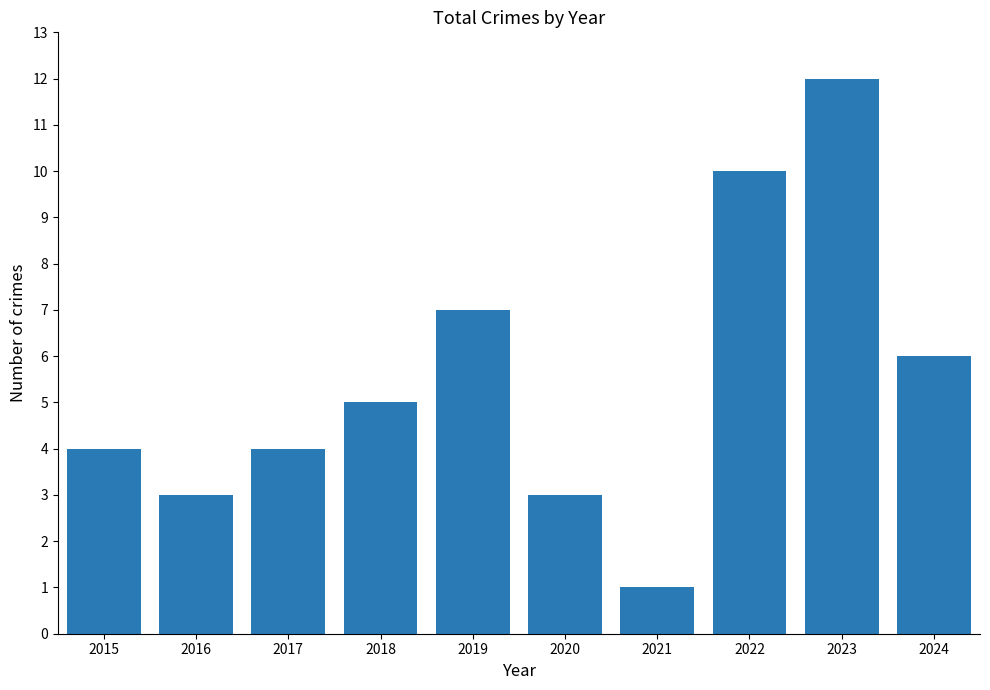

Reading left to right, list all the values displayed in this chart.

4	3	4	5	7	3	1	10	12	6